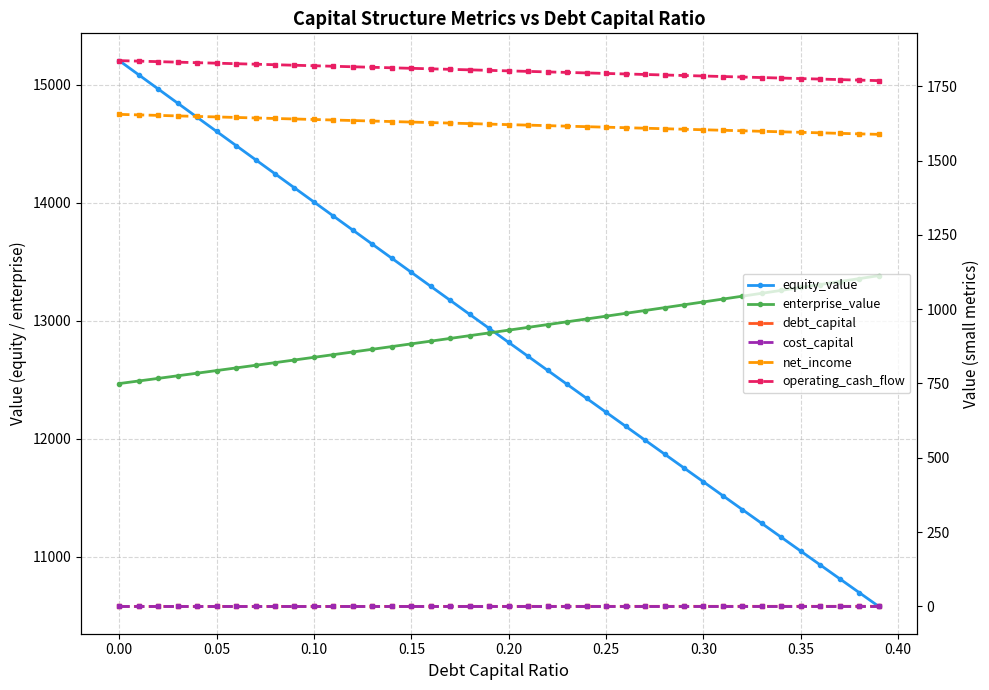

True or false: net_income and cost_capital cross at least once.

False